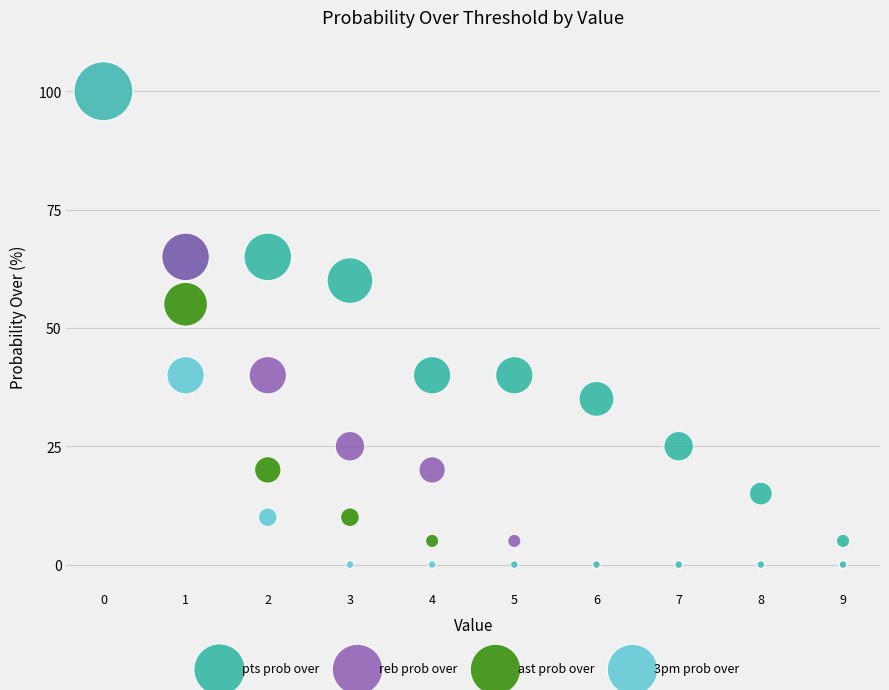

What are all the series names shown in the legend?

pts prob over, reb prob over, ast prob over, 3pm prob over